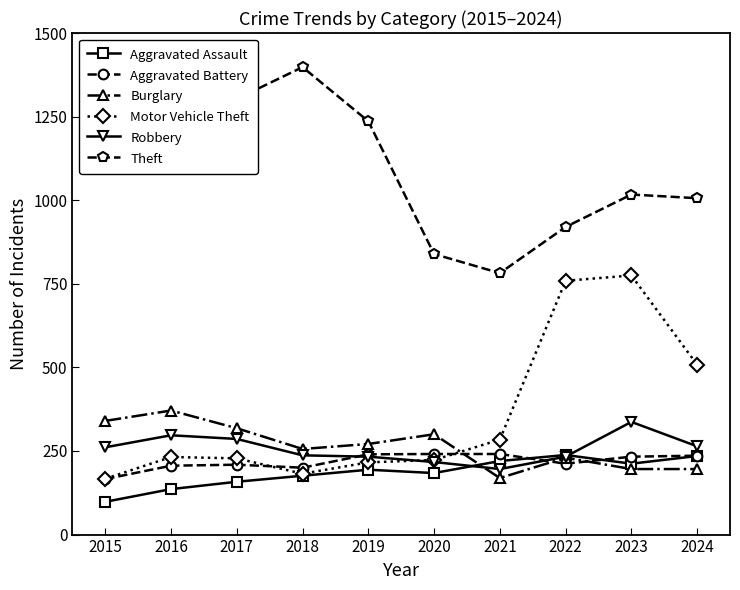

The Theft series shows 774 at 2015. True or false?

False